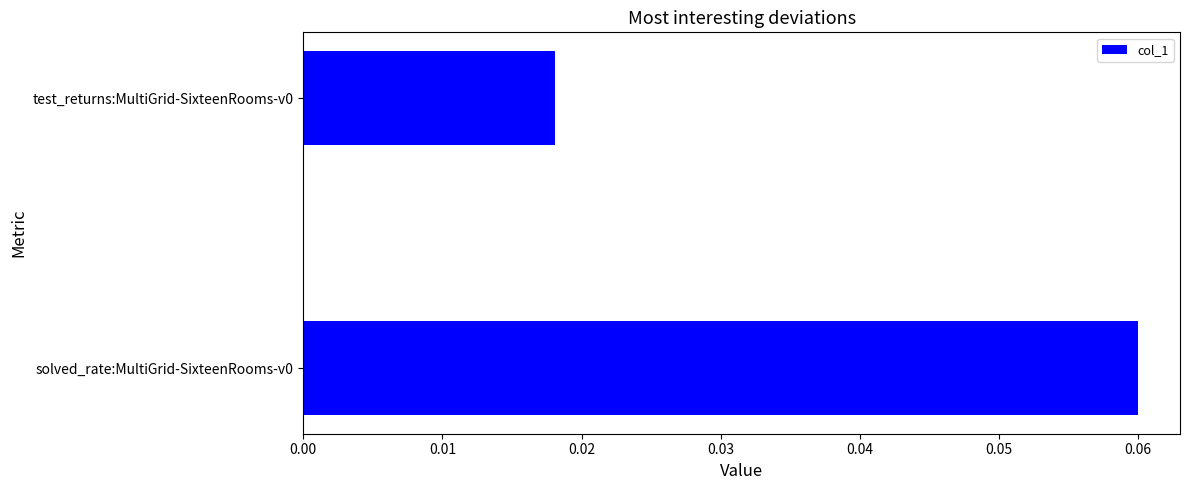

The value at solved_rate:MultiGrid-SixteenRooms-v0 is 0.0. True or false?

False